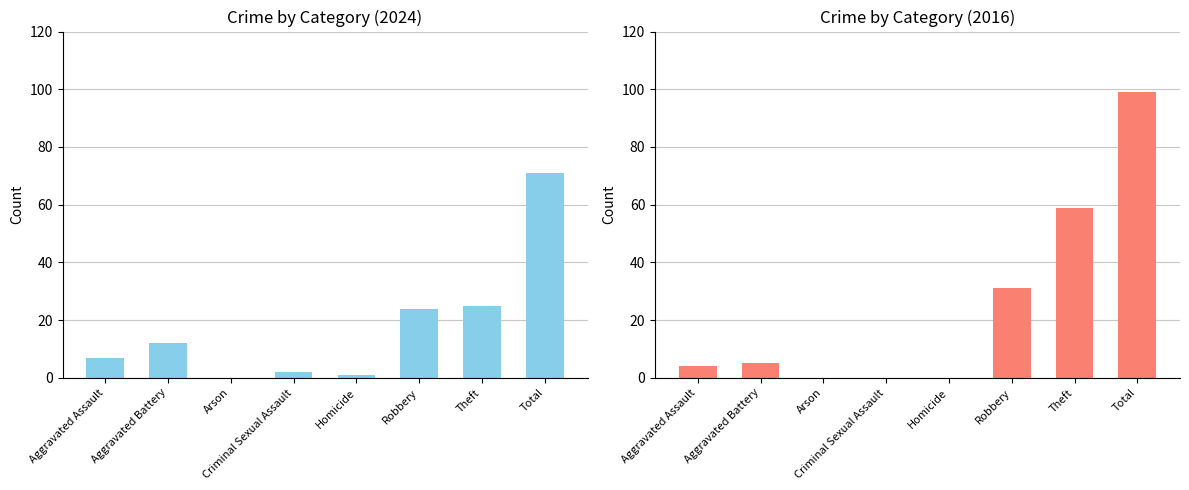

What is the difference between the 2016 values at Total and Aggravated Assault?

95